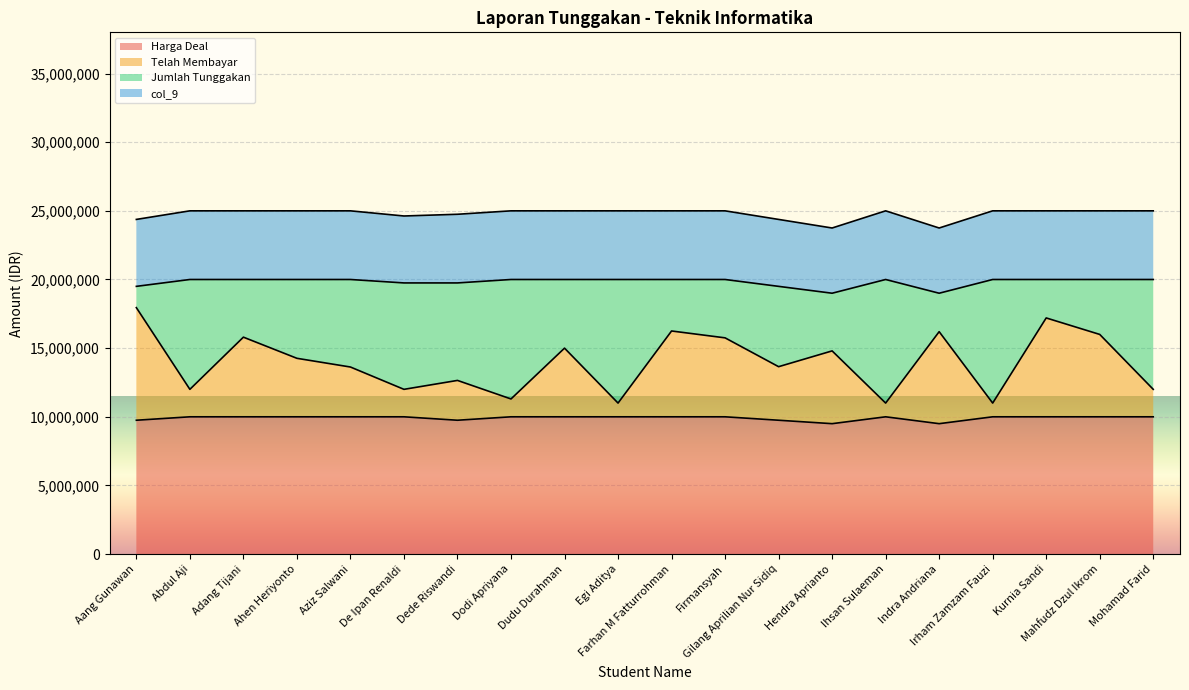

Is the value of Telah Membayar at Dudu Durahman greater than the value of col_9 at Kurnia Sandi?

No